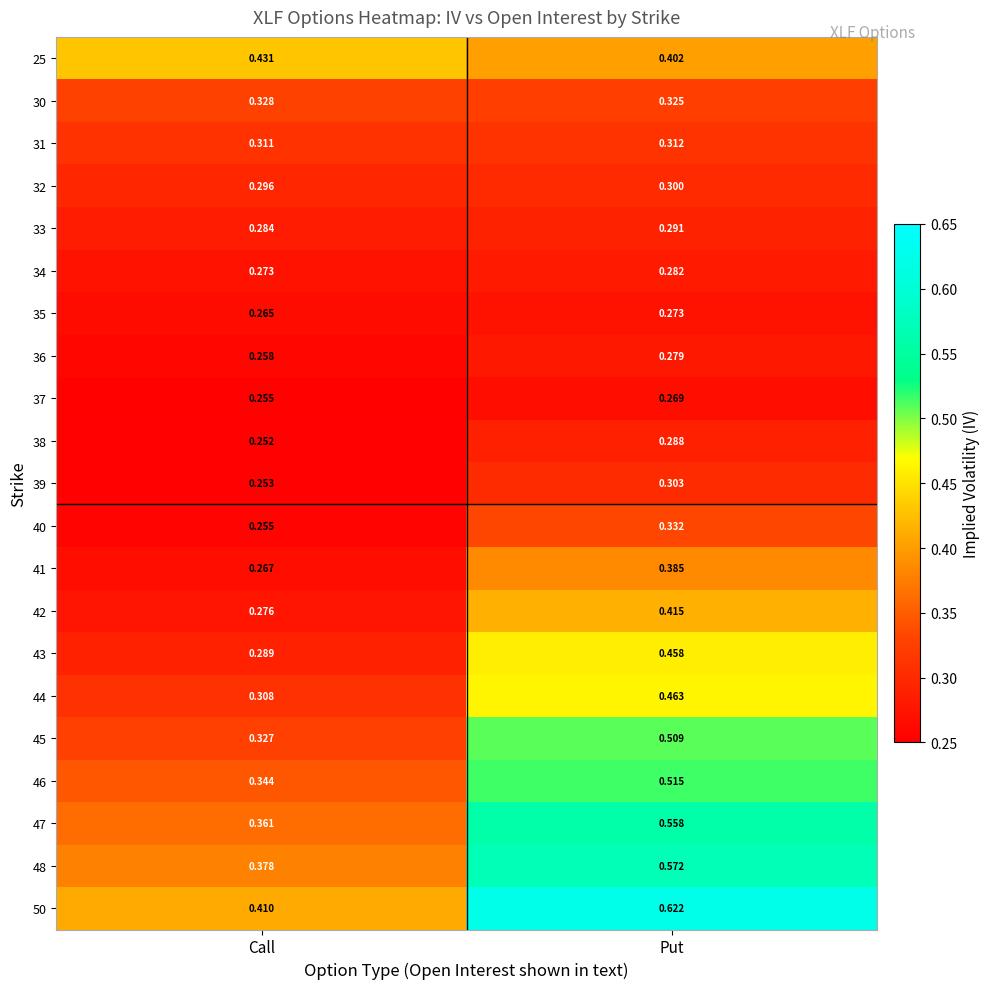

Is the value of 47 at Put greater than the value of 44 at Put?

Yes